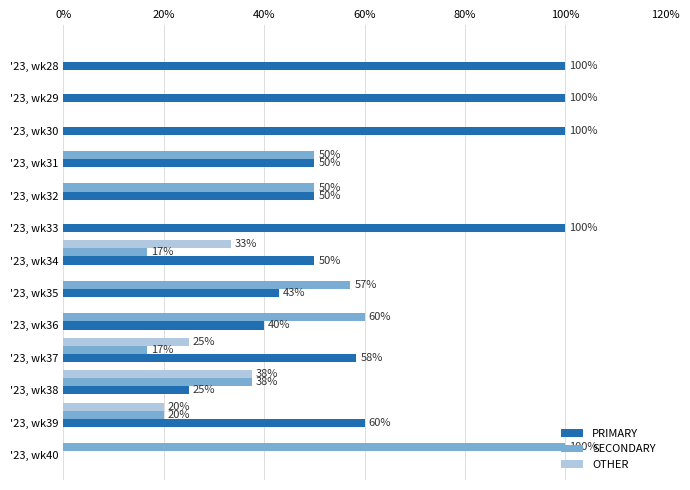

How many values in OTHER are above zero?

4